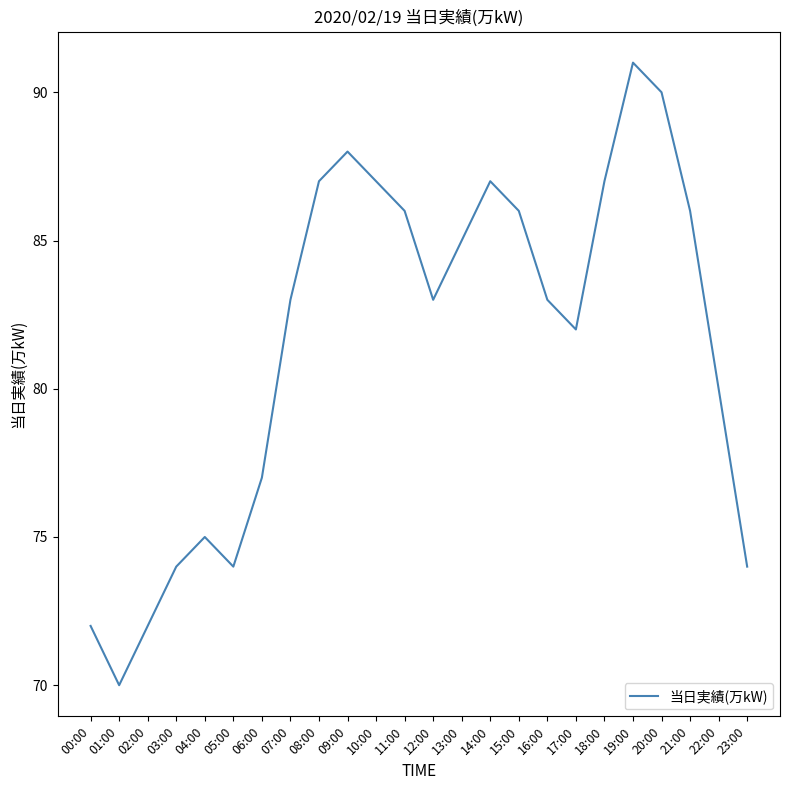

Read the value at 08:00.

87